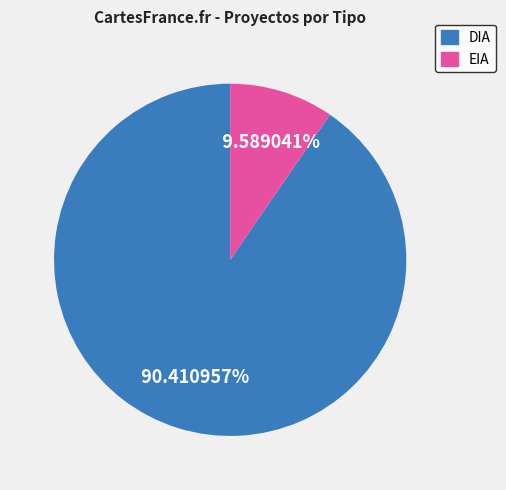

What percentage is the DIA slice, to the nearest percent?

90%